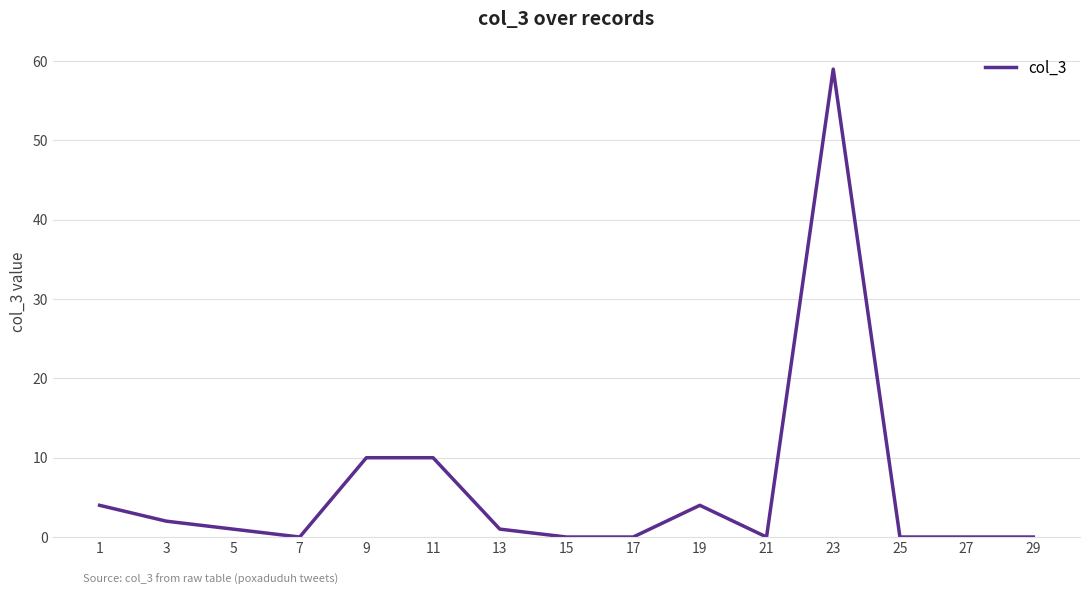

Does the chart have visible grid lines?

Yes